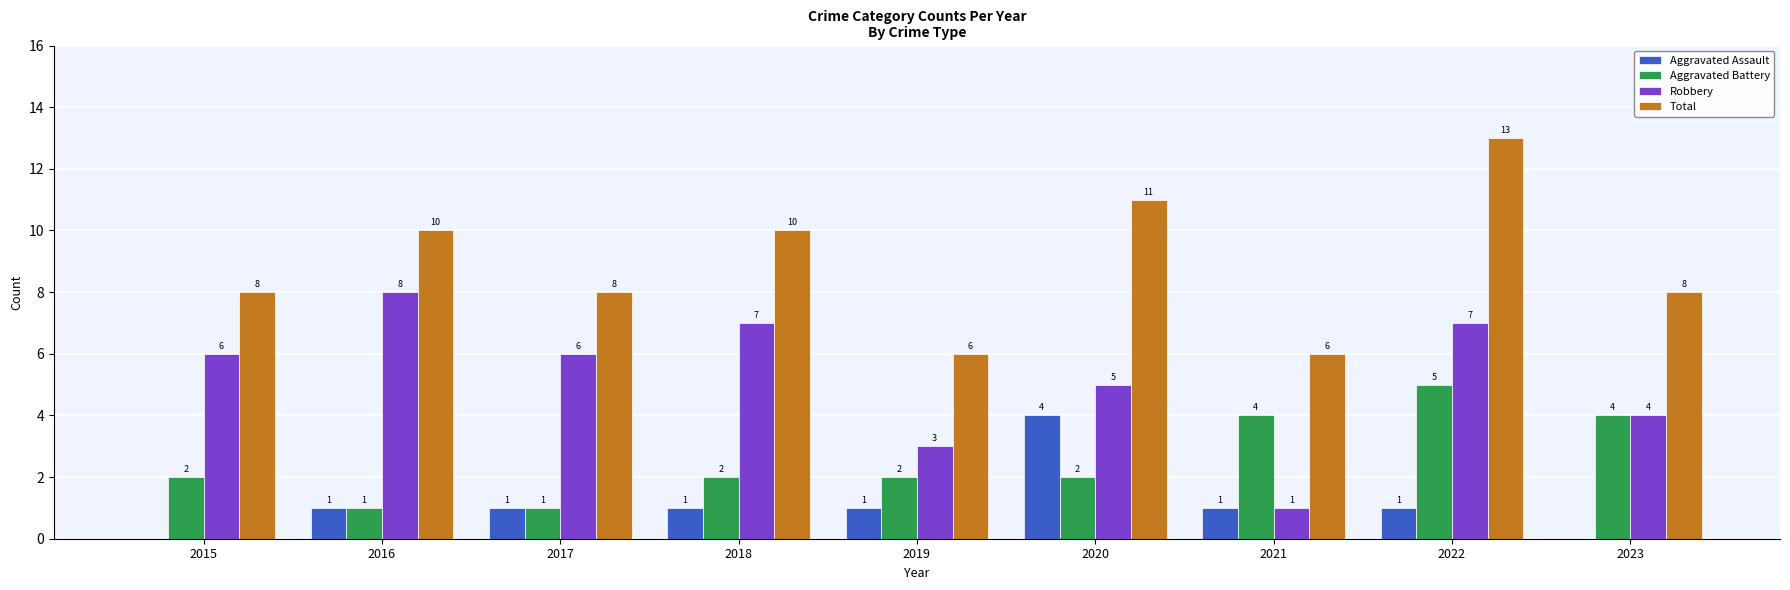

What are all the series names shown in the legend?

Aggravated Assault, Aggravated Battery, Robbery, Total